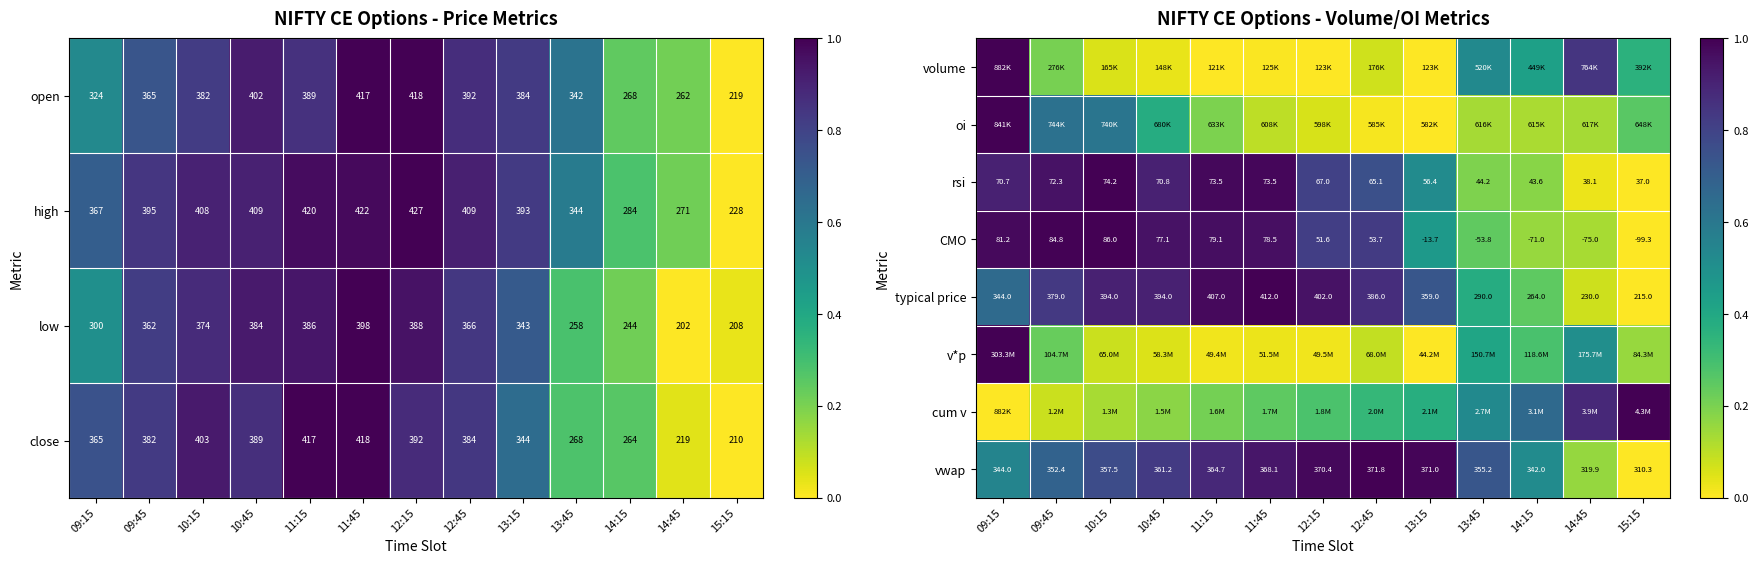

At which category is the sum across all series the highest?

09:15